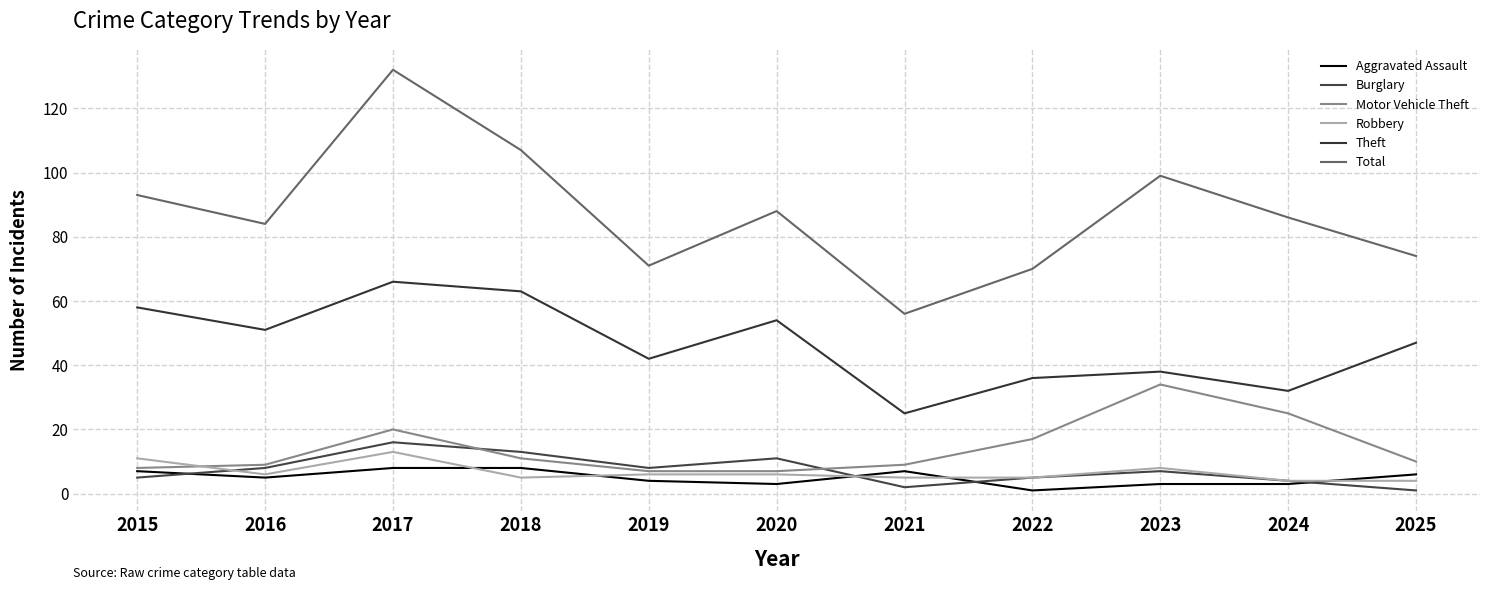

What is the total value across all series at 2017?

255